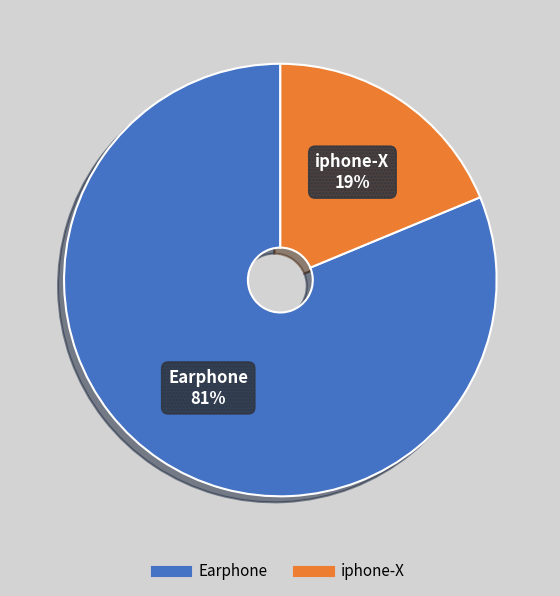

To the nearest percent, what is the combined percentage of Earphone and iphone-X?

100%